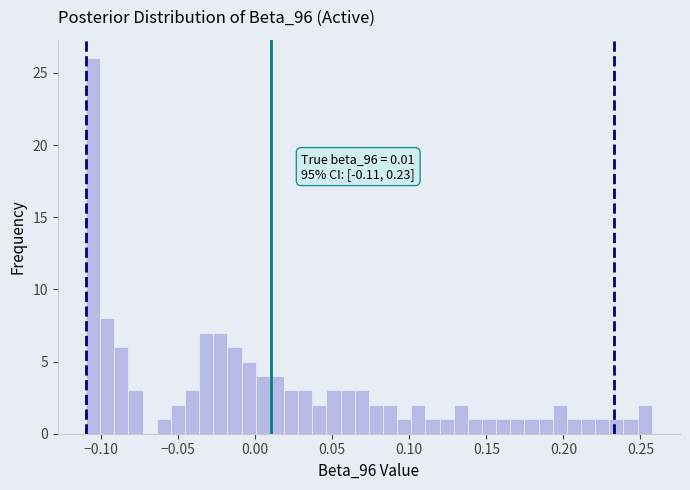

Around what value on the x-axis is the tallest bar? Give the approximate position of its centre, as read against the axis.

-0.105